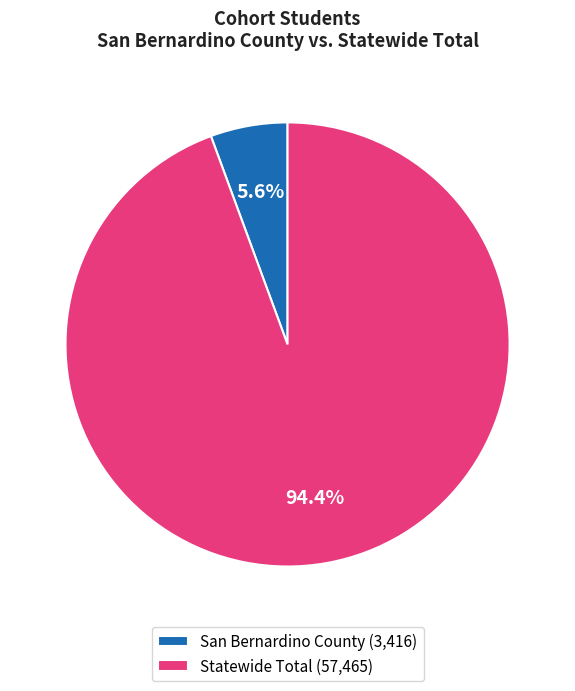

To the nearest percent, what portion does Statewide Total represent?

94%